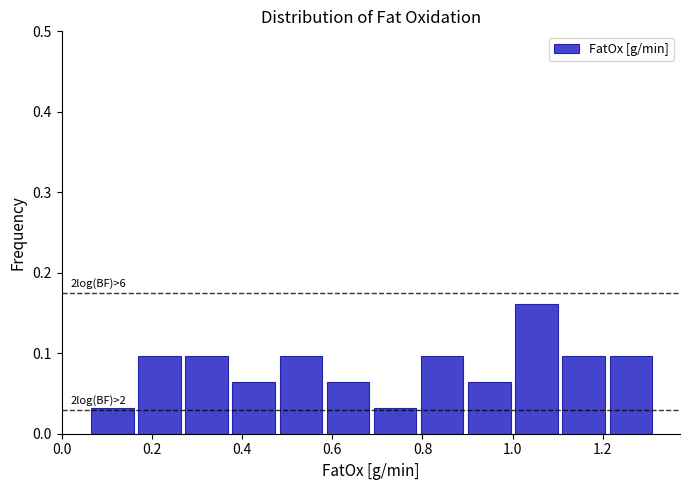

Which range on the x-axis has the tallest bar?

1.00 to 1.12